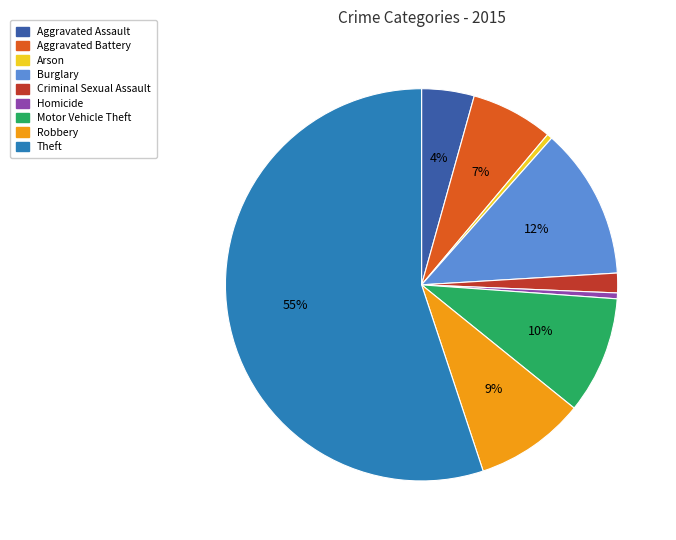

Does Theft account for over 50% of the chart?

Yes